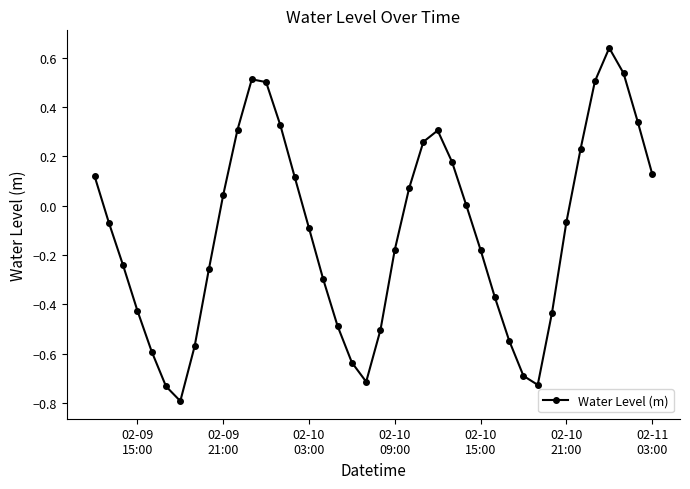

How many points are higher than both their immediate neighbors (excluding endpoints)?

3